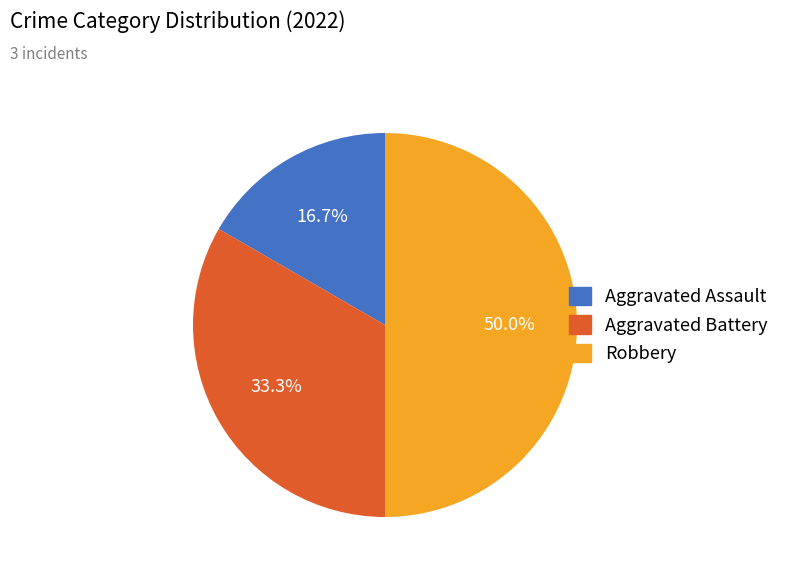

How many segments does this pie chart have?

3